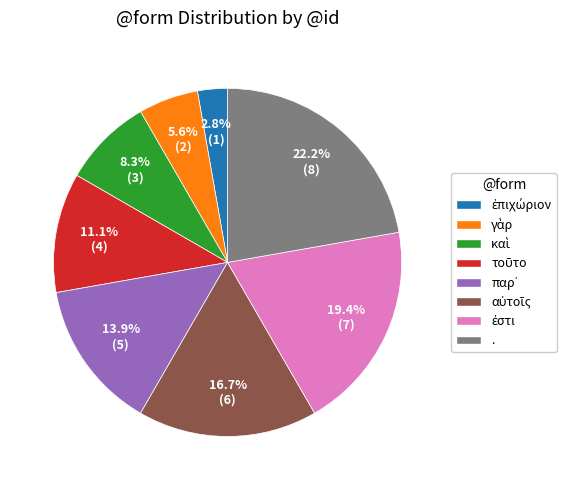

Which category has the biggest portion of the pie?

.